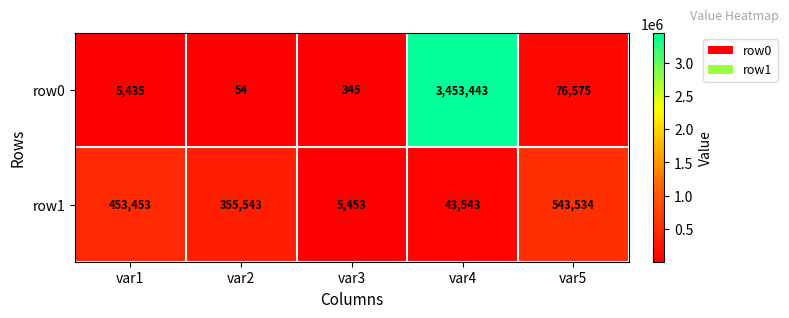

Reading right to left, list all the values displayed in this chart.

row0: 76575	3453443	345	54	5435
row1: 543534	43543	5453	355543	453453